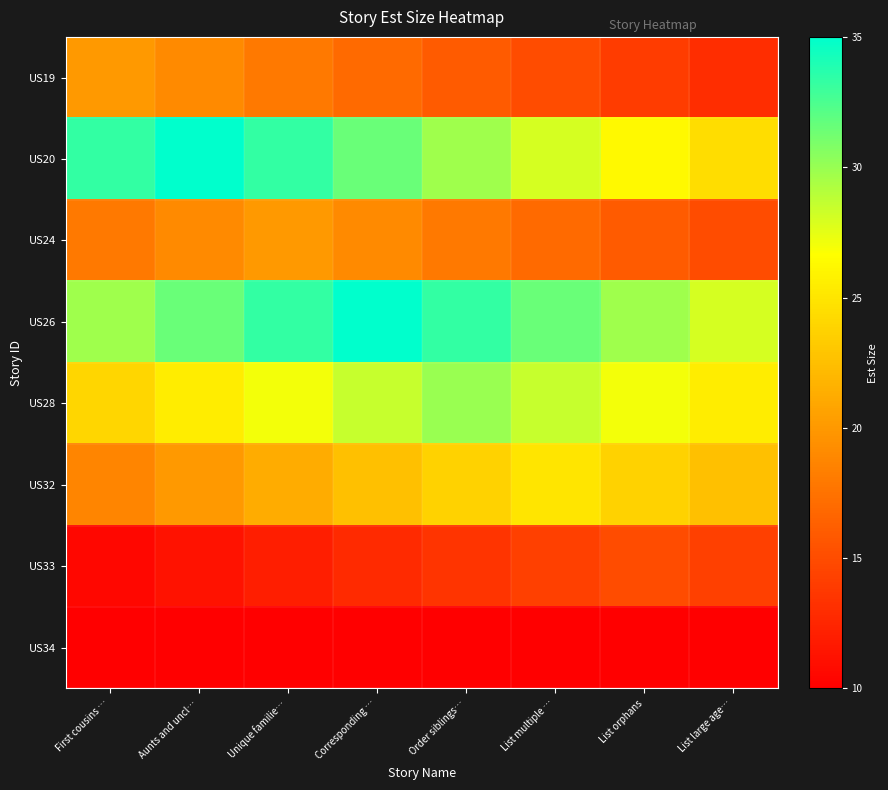

Reading left to right, list all the values displayed in this chart.

US19: First cousins …=20.0	Aunts and uncl…=19.0	Unique familie…=18.0	Corresponding …=17.0	Order siblings…=16.0	List multiple …=15.0	List orphans=14.0	List large age…=13.0
US20: First cousins …=33.2	Aunts and uncl…=35.0	Unique familie…=33.2	Corresponding …=31.5	Order siblings…=29.8	List multiple …=28.0	List orphans=26.2	List large age…=24.5
US24: First cousins …=18.0	Aunts and uncl…=19.0	Unique familie…=20.0	Corresponding …=19.0	Order siblings…=18.0	List multiple …=17.0	List orphans=16.0	List large age…=15.0
US26: First cousins …=29.8	Aunts and uncl…=31.5	Unique familie…=33.2	Corresponding …=35.0	Order siblings…=33.2	List multiple …=31.5	List orphans=29.8	List large age…=28.0
US28: First cousins …=24.0	Aunts and uncl…=25.5	Unique familie…=27.0	Corresponding …=28.5	Order siblings…=30.0	List multiple …=28.5	List orphans=27.0	List large age…=25.5
US32: First cousins …=18.8	Aunts and uncl…=20.0	Unique familie…=21.2	Corresponding …=22.5	Order siblings…=23.8	List multiple …=25.0	List orphans=23.8	List large age…=22.5
US33: First cousins …=10.5	Aunts and uncl…=11.2	Unique familie…=12.0	Corresponding …=12.8	Order siblings…=13.5	List multiple …=14.2	List orphans=15.0	List large age…=14.2
US34: First cousins …=10.0	Aunts and uncl…=10.0	Unique familie…=10.0	Corresponding …=10.0	Order siblings…=10.0	List multiple …=10.0	List orphans=10.0	List large age…=10.0